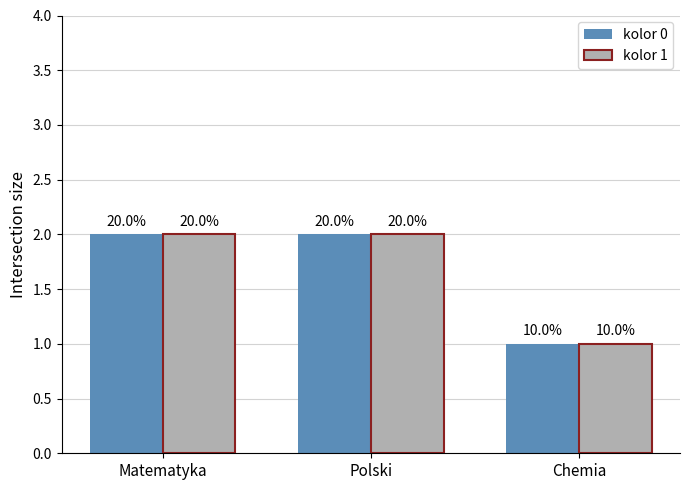

What is the difference between the kolor 0 values at Chemia and Polski?

1